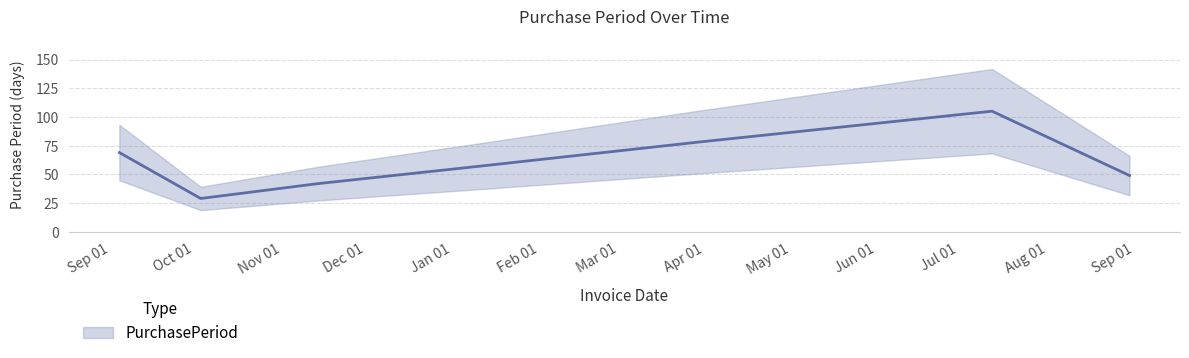

What is the maximum value shown in the chart?

105